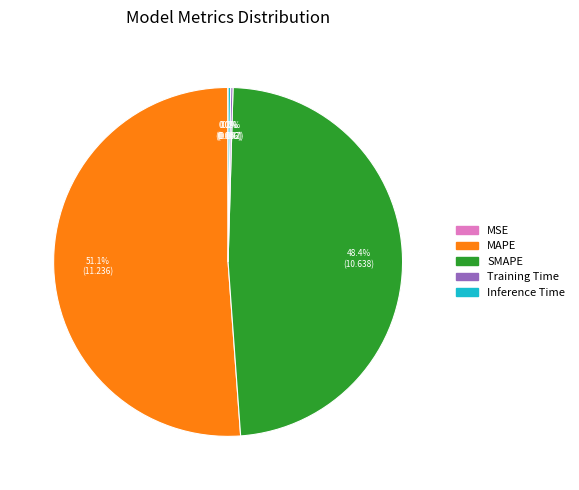

To the nearest percent, what percentage of the pie is MAPE?

51%